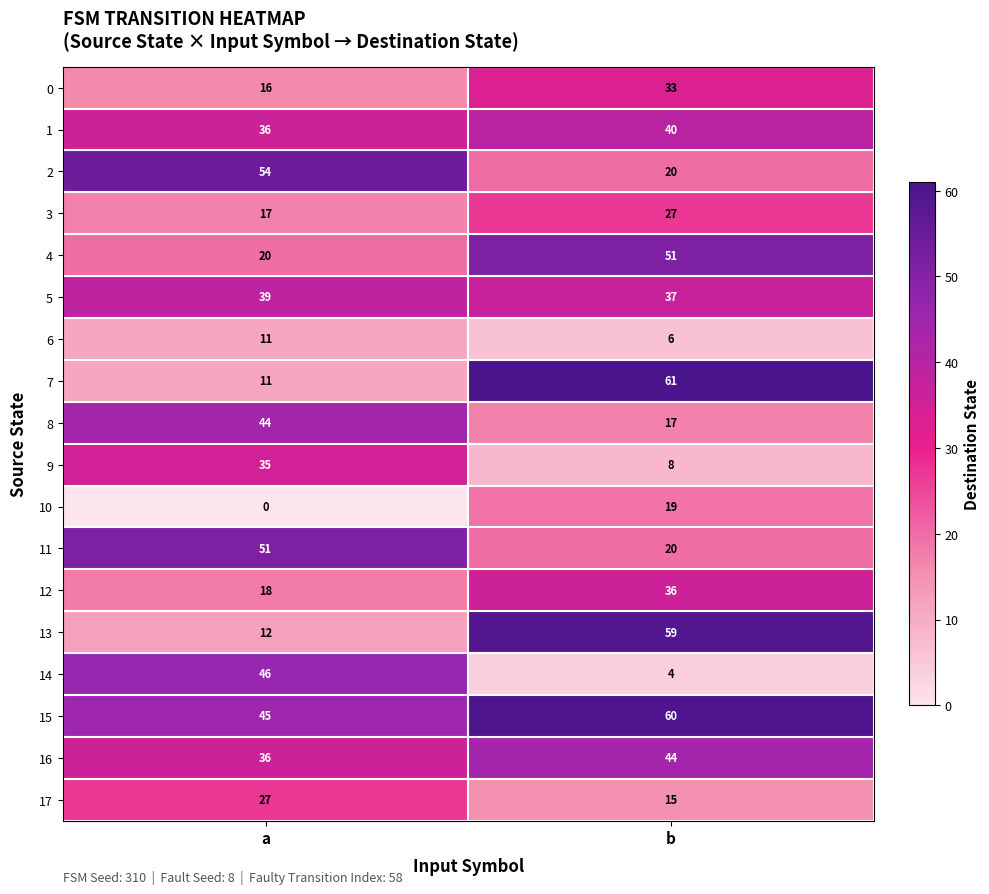

What is the sum of the 7 values at a and b?

72